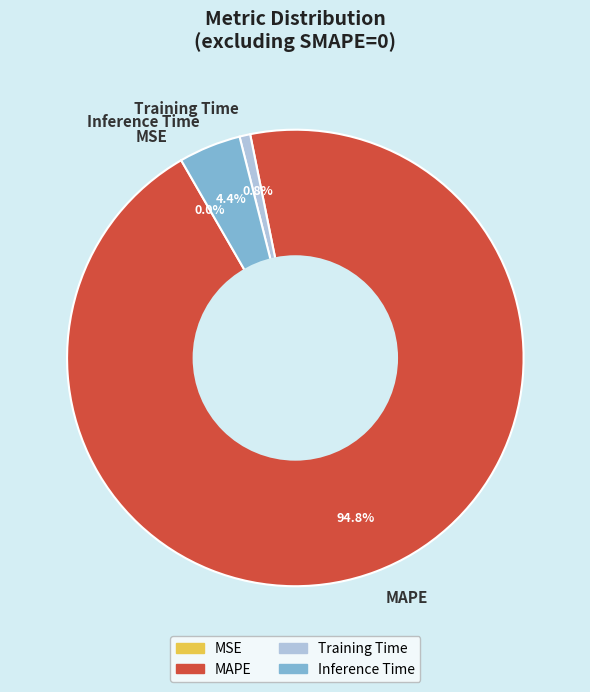

To the nearest percent, what is the average slice percentage?

25%